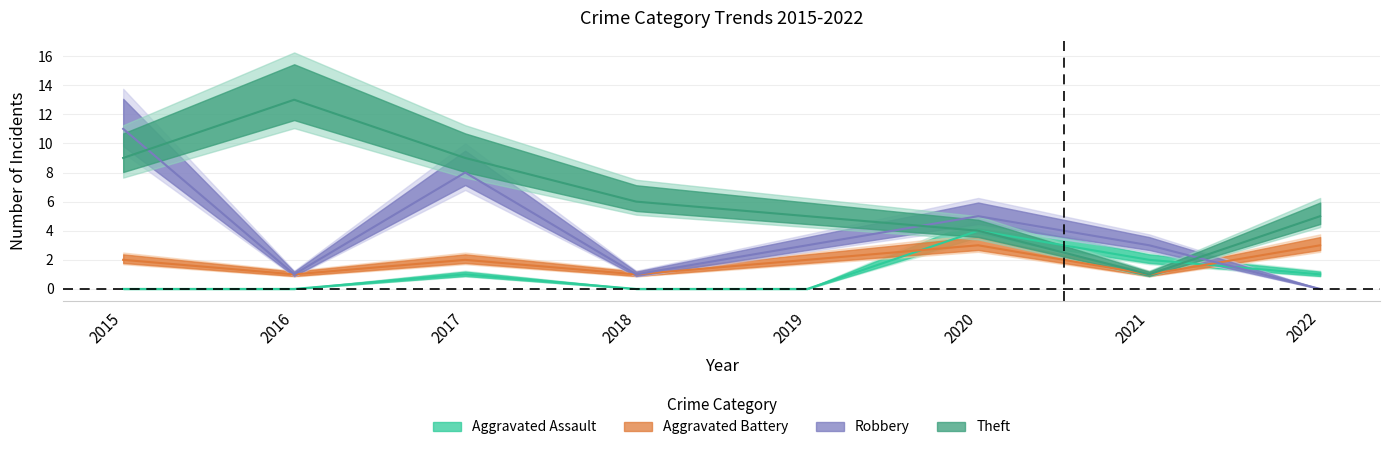

Reading right to left, transcribe all the data shown in this chart.

Aggravated Assault: 1	2	4	0	0	1	0	0
Aggravated Battery: 3	1	3	2	1	2	1	2
Robbery: 0	3	5	3	1	8	1	11
Theft: 5	1	4	5	6	9	13	9